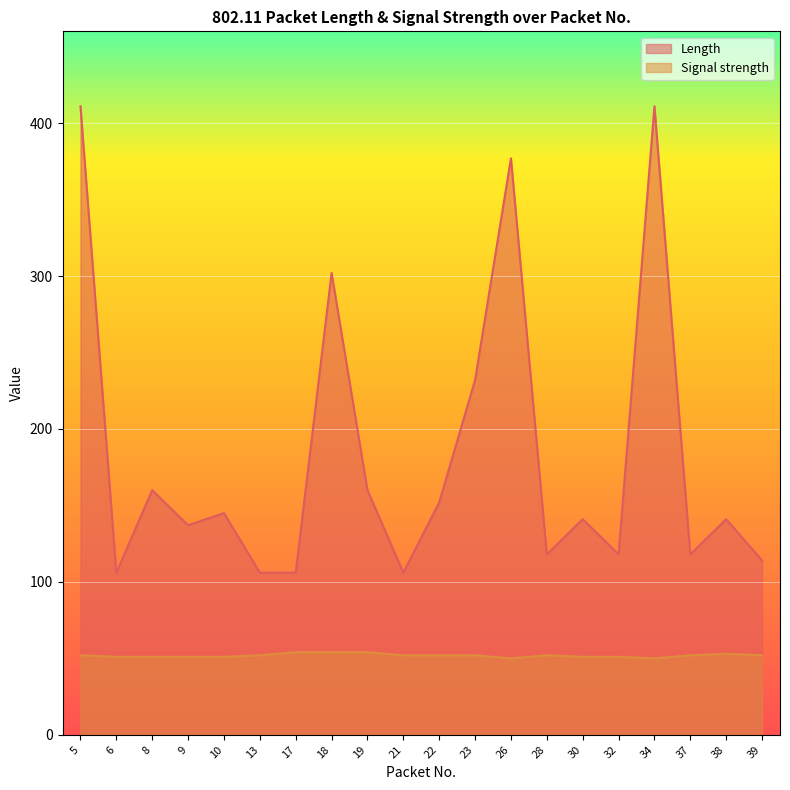

True or false: Length and Signal strength intersect in this chart.

False